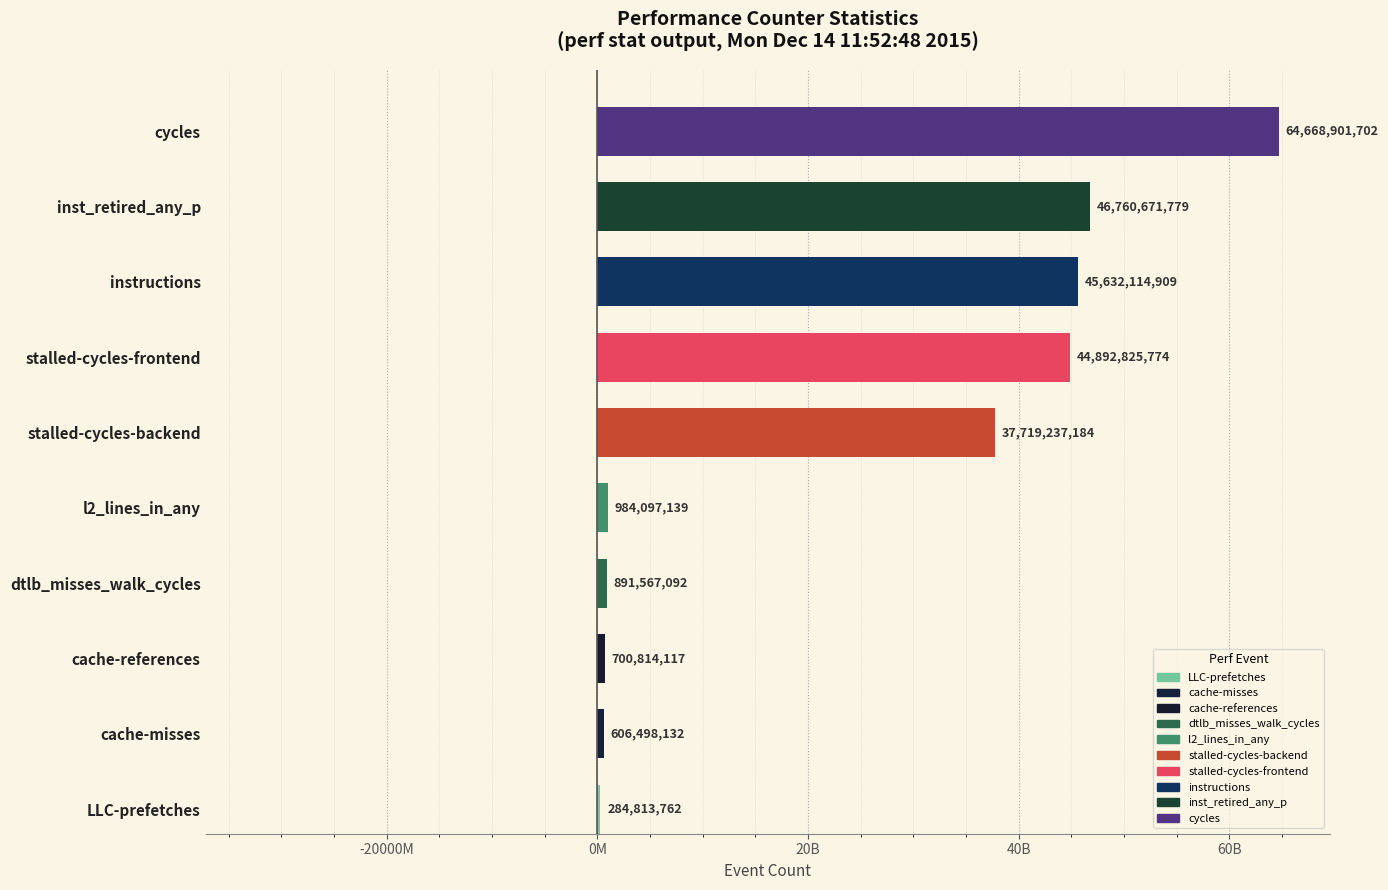

Are the bars horizontal?

Yes